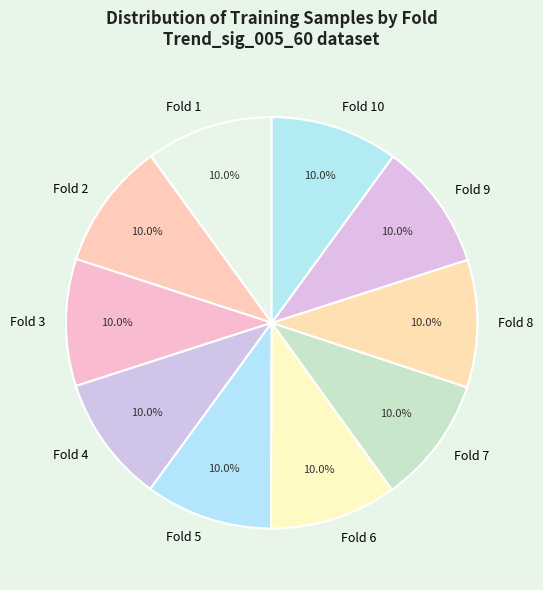

Does Fold 9 represent more than half of the total?

No